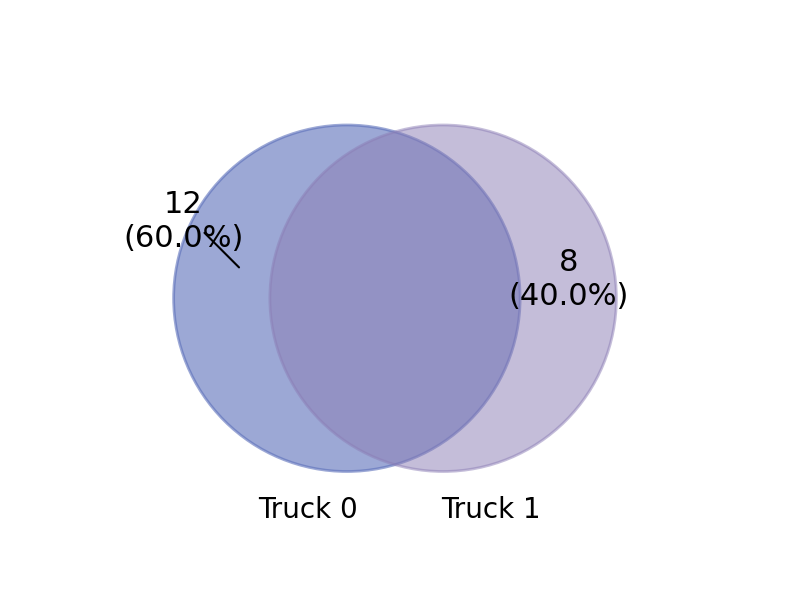

To the nearest percent, what percentage of the pie is Truck 0?

60%